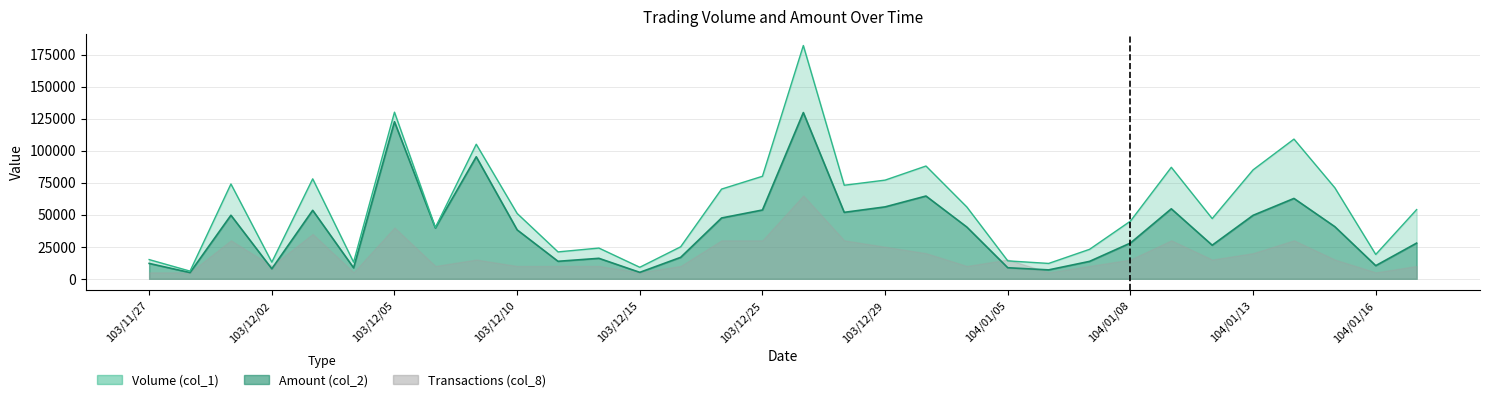

What is the smallest value displayed?

4860